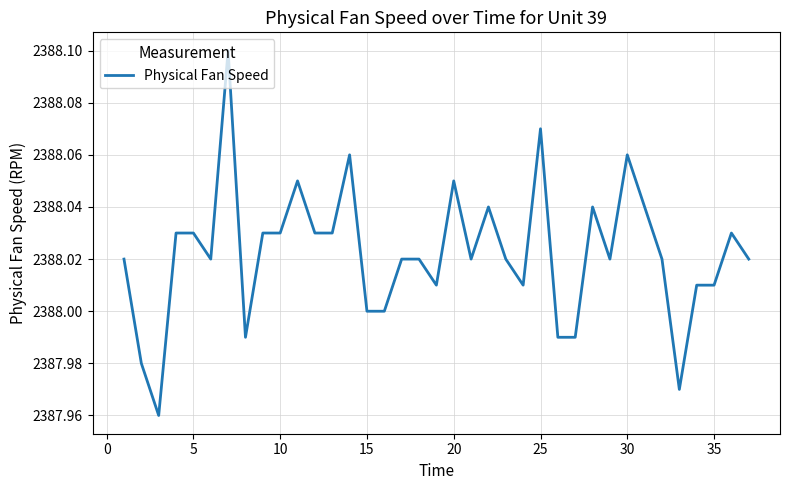

Does the chart have visible grid lines?

Yes